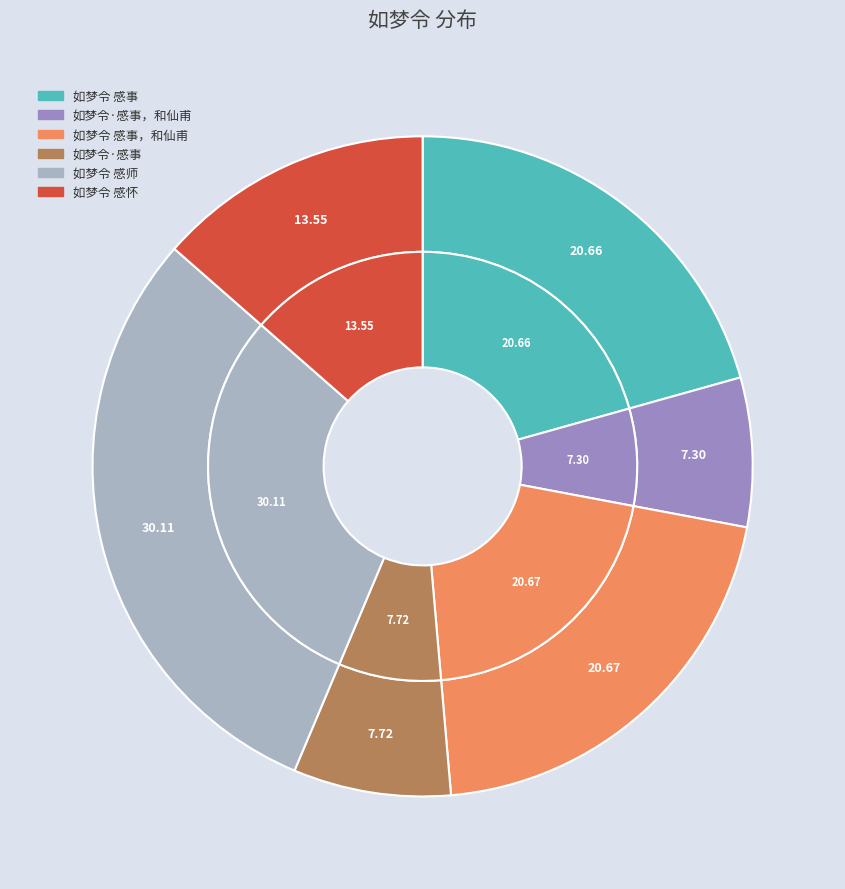

Count the number of slices in the pie.

6